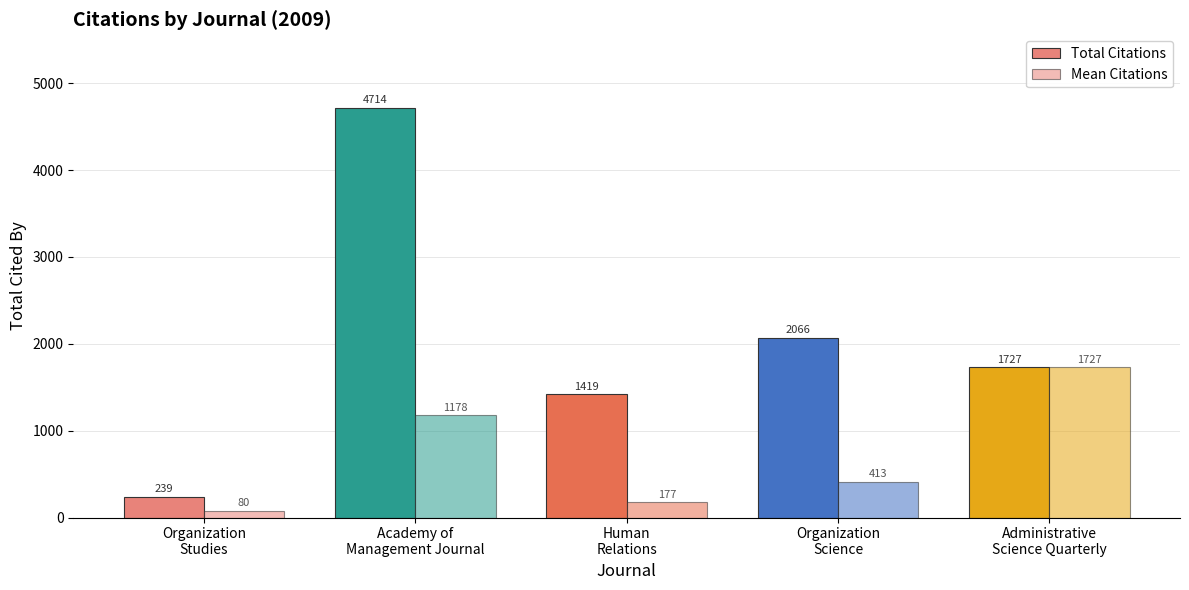

What position from the right is Organization
Studies?

5